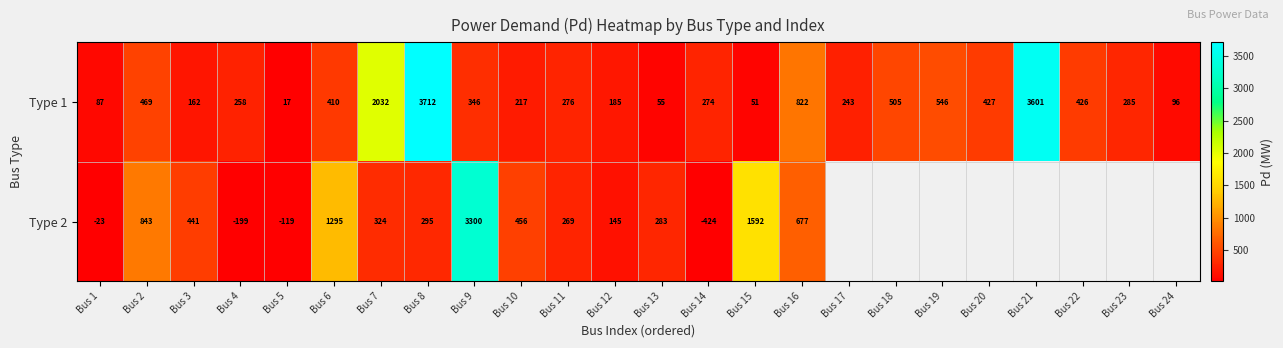

What is the maximum value shown in the chart?

3712.3